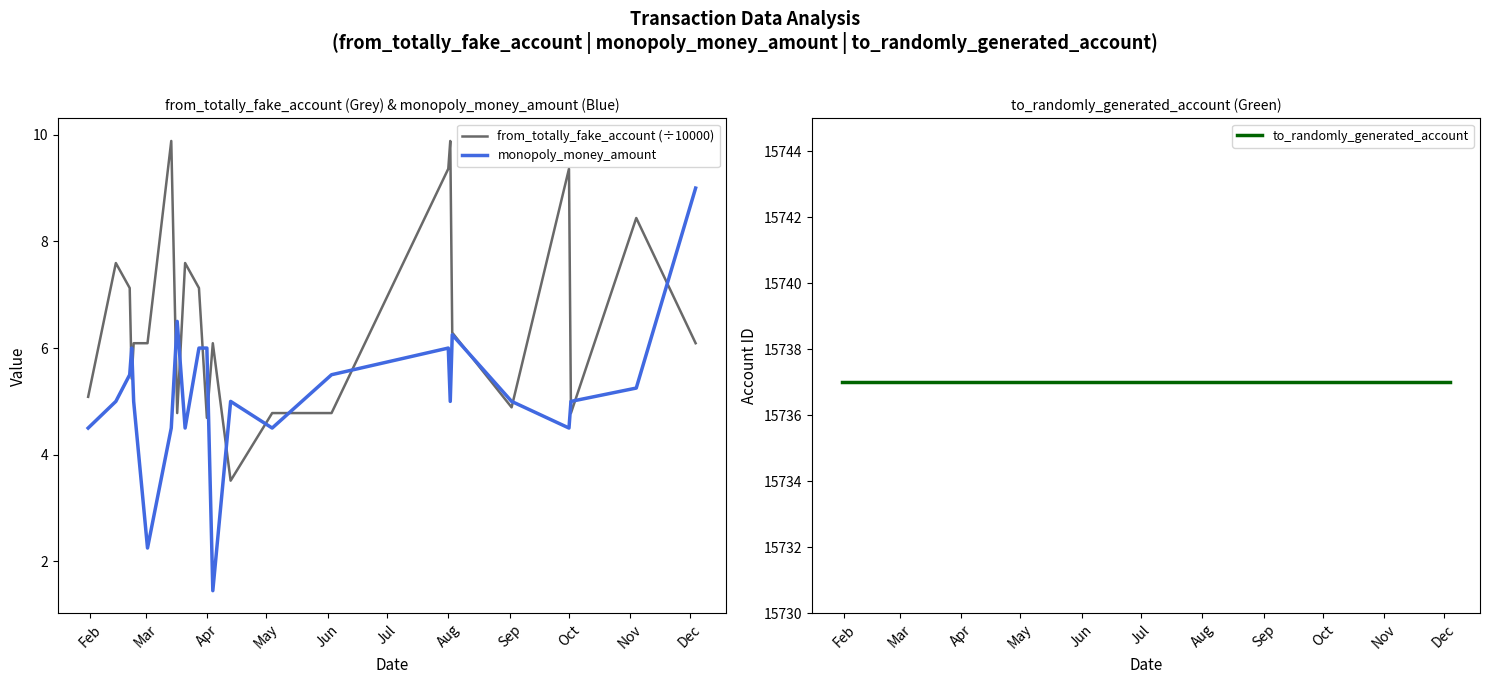

How many intersections are there between from_totally_fake_account (÷10000) and monopoly_money_amount?

15